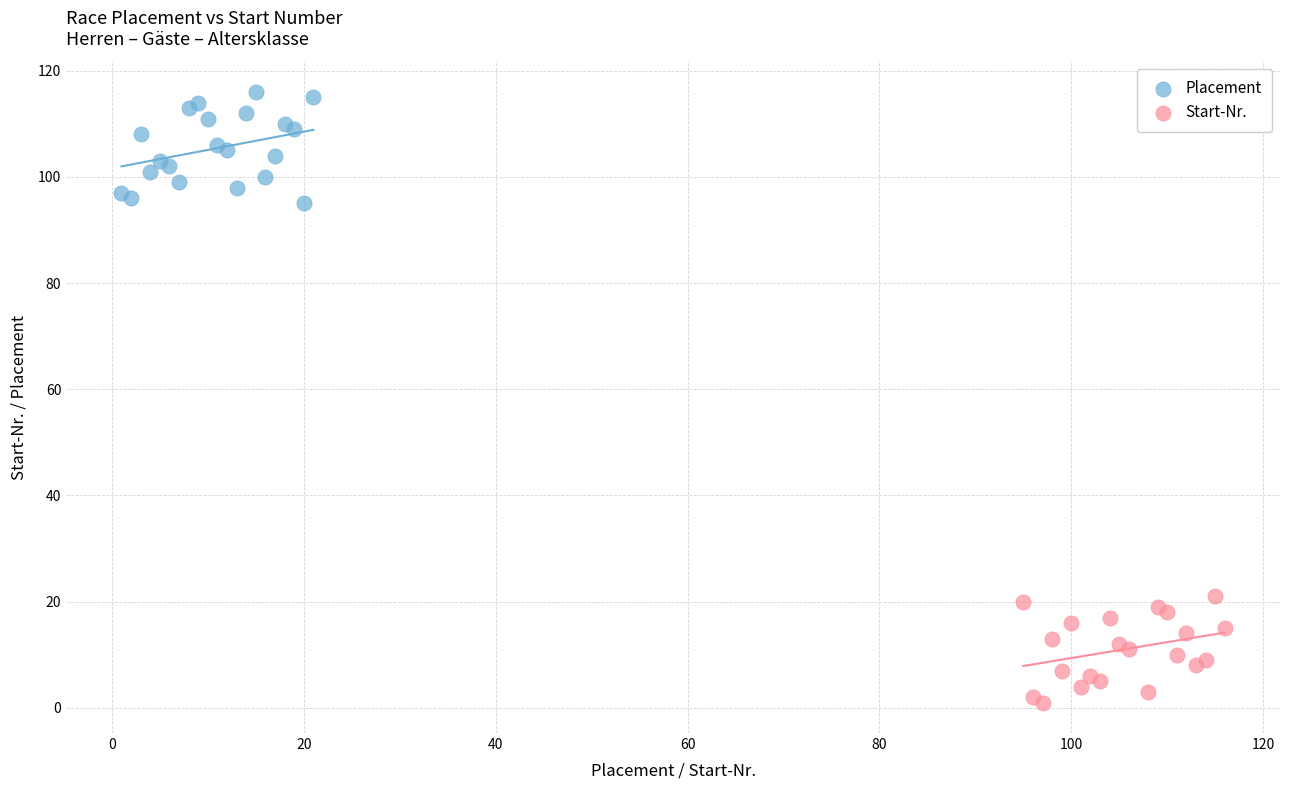

Which series reaches the minimum Y coordinate?

Start-Nr.